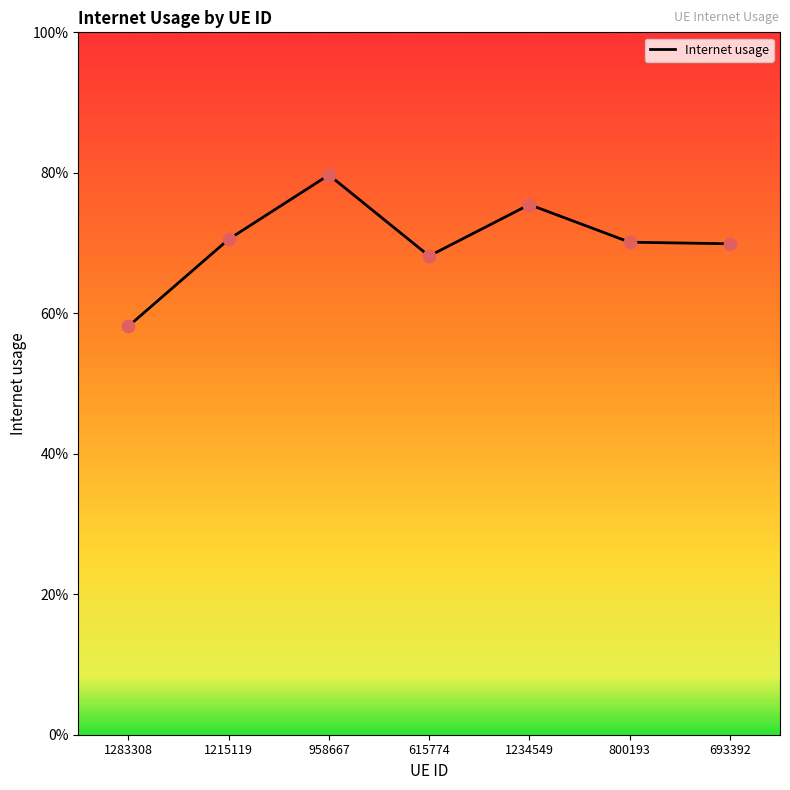

What is the change in value from 1283308 to 1215119?

+0.1